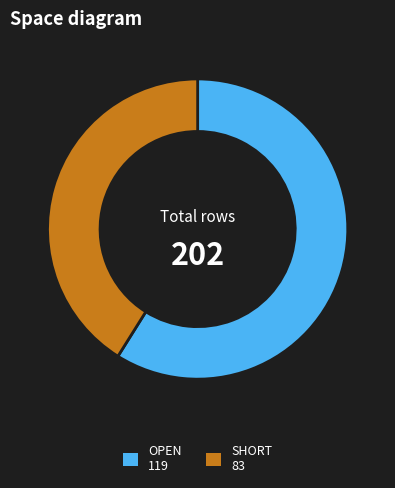

Is the sum of OPEN and SHORT greater than half?

Yes